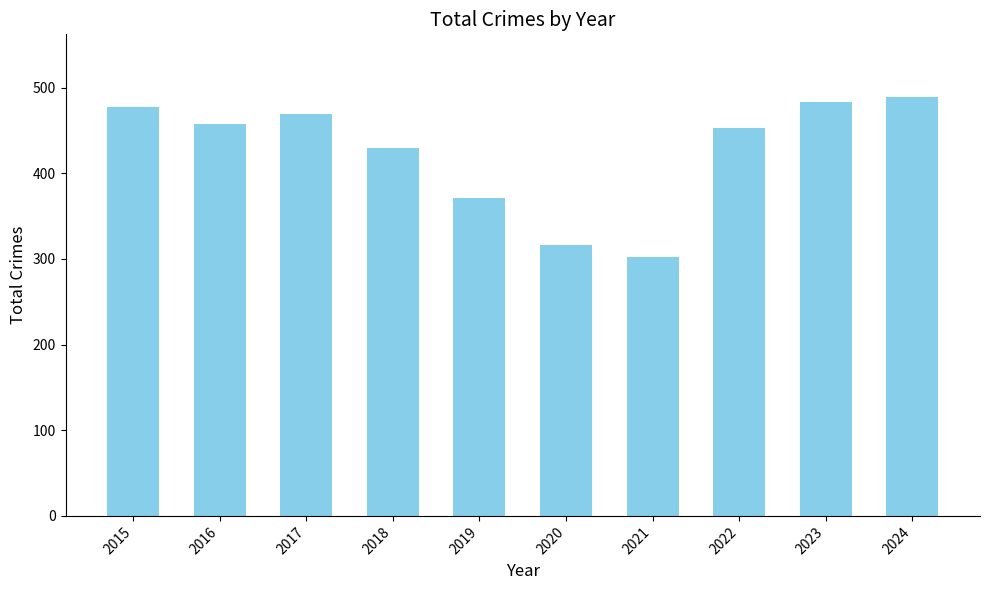

Approximately how many times larger is the value at 2022 compared to 2018?

1.1